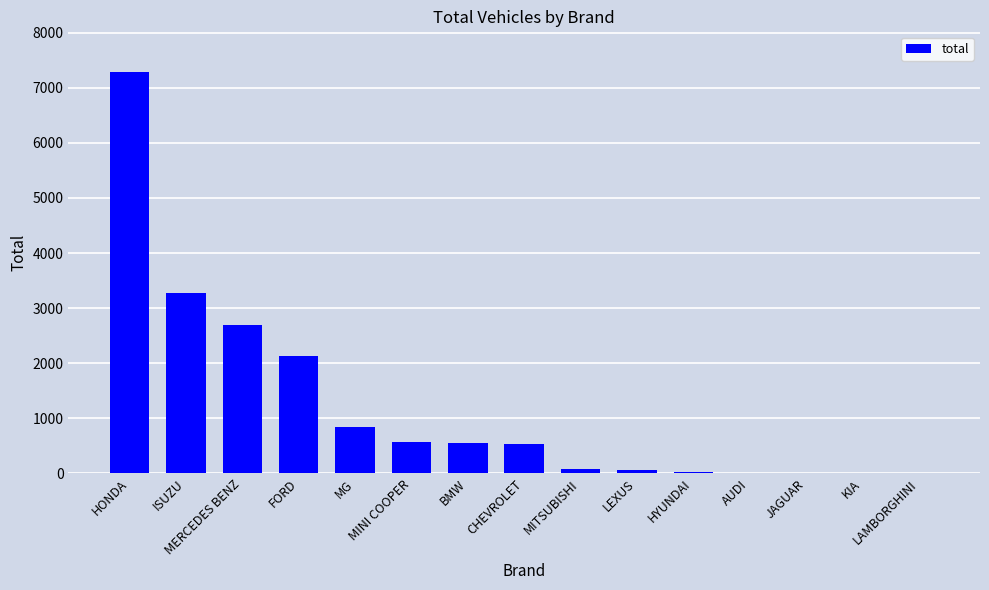

Between KIA and FORD, which is larger?

FORD